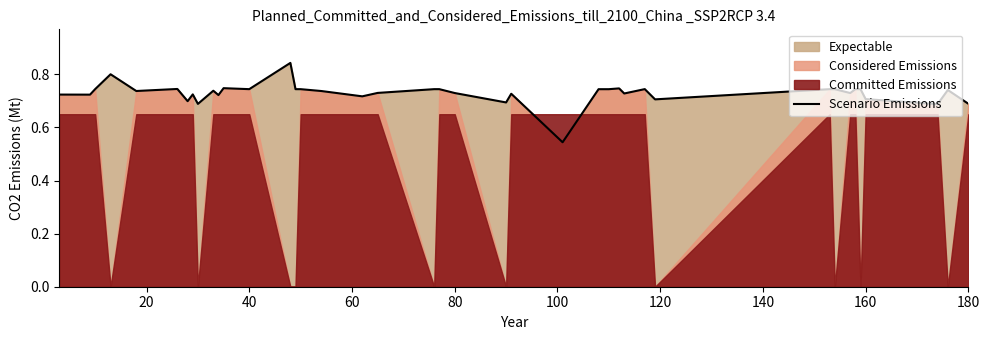

Does the chart have visible grid lines?

No